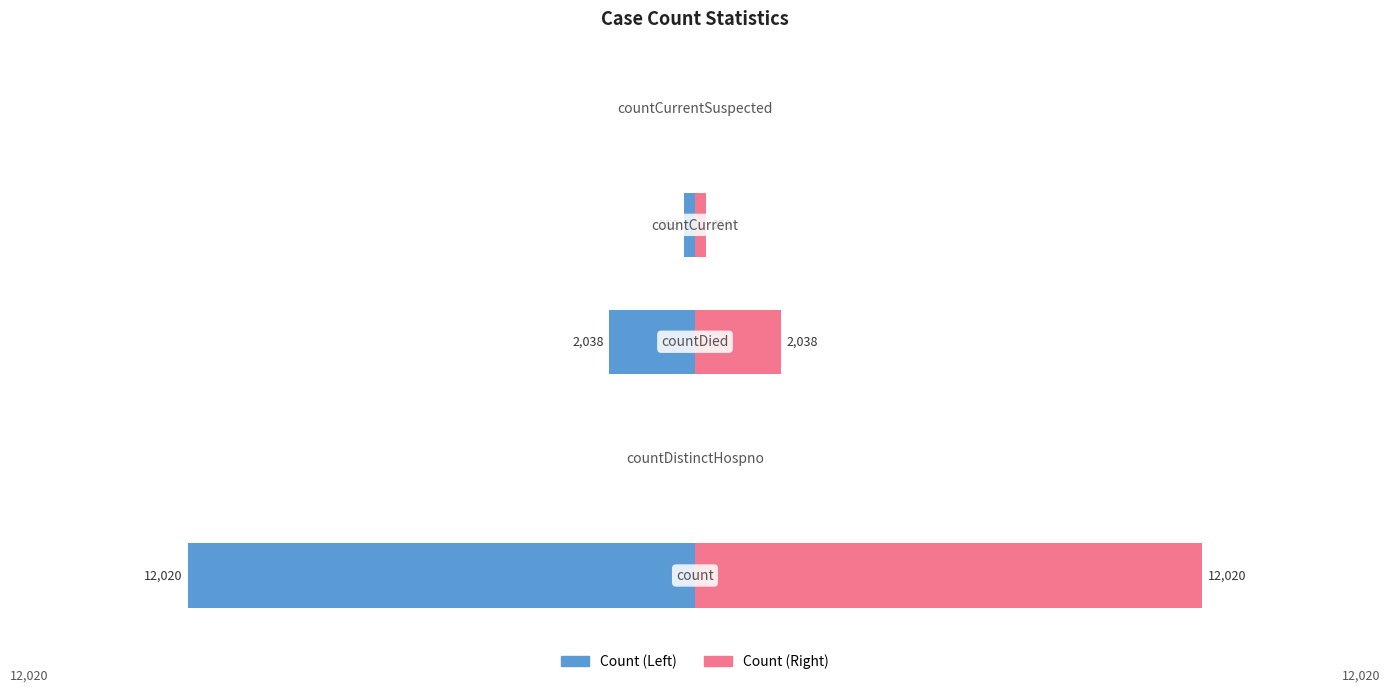

The value of Count (Left) at 4 is 0. True or false?

True